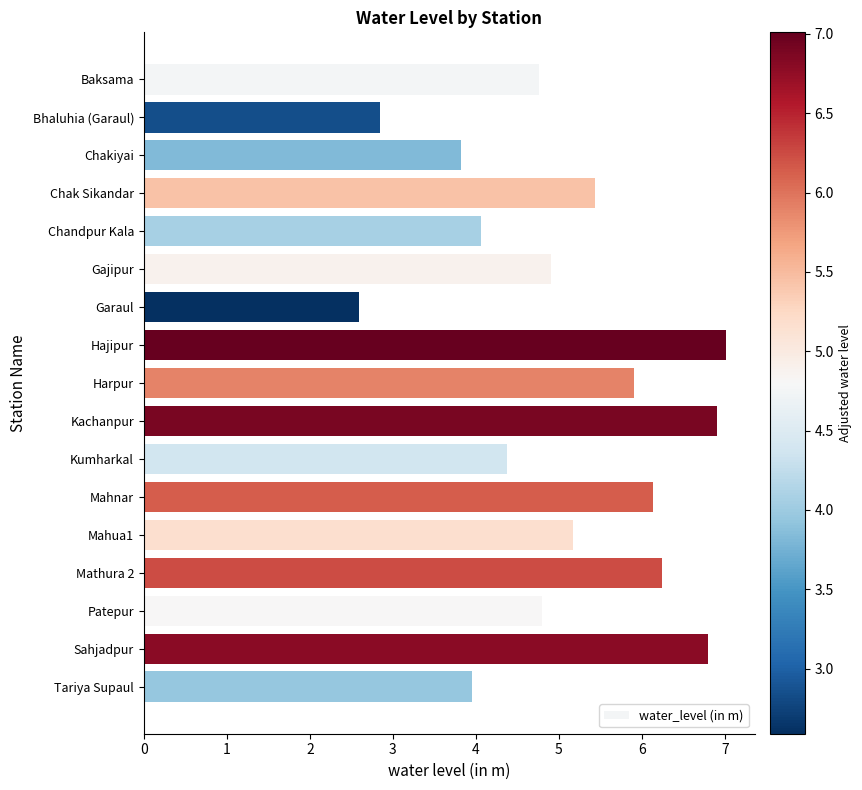

At which category does the chart reach its peak across all series?

Hajipur